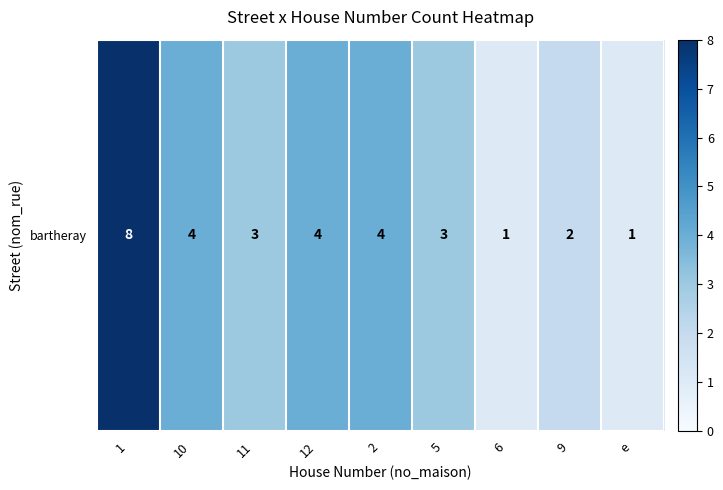

Count the values in the range 2 to 4.

6